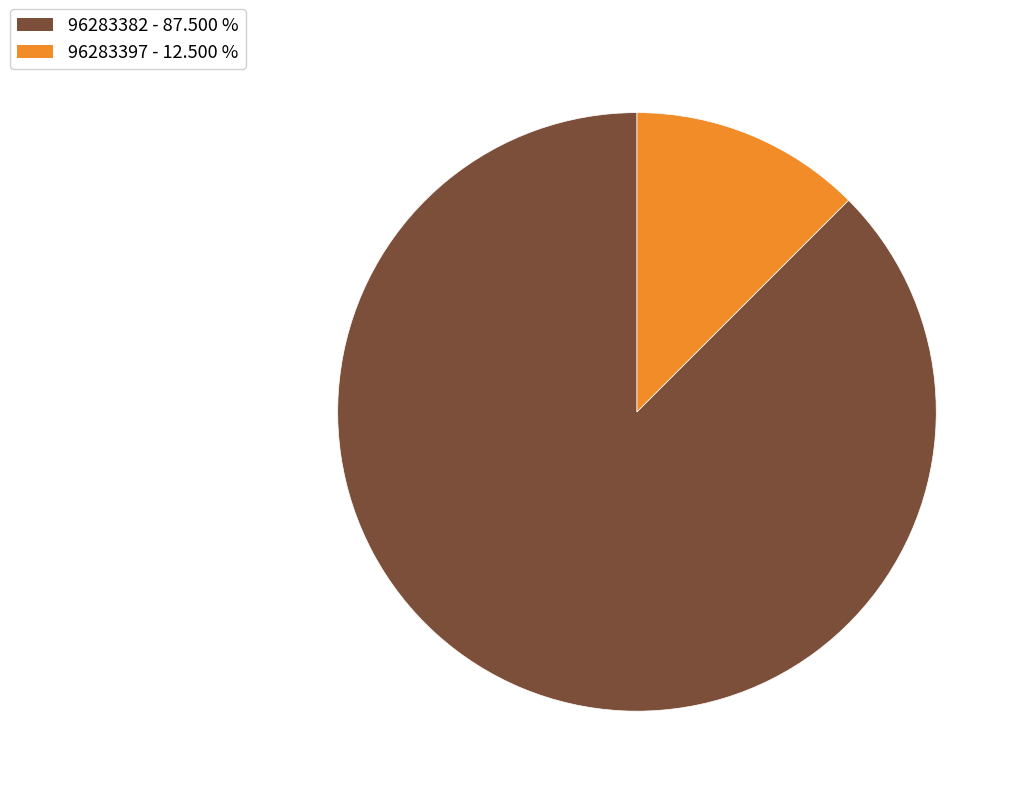

Which category has the smallest portion of the pie?

96283397